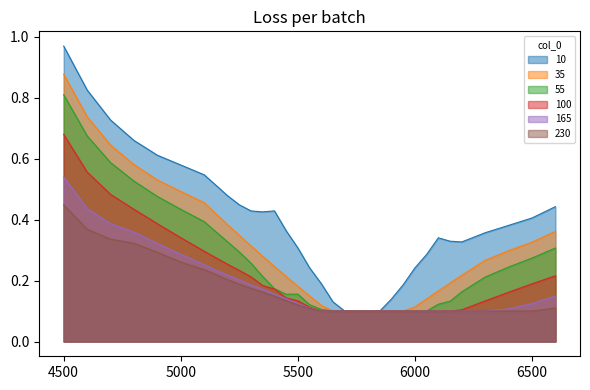

Reading left to right, what are all the values shown in this chart?

10: 1.0	0.8	0.7	0.7	0.6	0.6	0.5	0.5	0.5	0.4	0.4	0.4	0.4	0.4	0.3	0.2	0.2	0.1	0.1	0.1	0.1	0.1	0.1	0.2	0.2	0.3	0.3	0.3	0.3	0.4	0.4	0.4	0.4
35: 0.9	0.7	0.6	0.6	0.5	0.5	0.5	0.4	0.4	0.3	0.3	0.3	0.2	0.2	0.2	0.1	0.1	0.1	0.1	0.1	0.1	0.1	0.1	0.1	0.1	0.1	0.2	0.2	0.2	0.3	0.3	0.3	0.4
55: 0.8	0.7	0.6	0.5	0.5	0.4	0.4	0.4	0.3	0.3	0.3	0.2	0.2	0.2	0.2	0.1	0.1	0.1	0.1	0.1	0.1	0.1	0.1	0.1	0.1	0.1	0.1	0.1	0.2	0.2	0.2	0.3	0.3
100: 0.7	0.6	0.5	0.4	0.4	0.3	0.3	0.3	0.3	0.2	0.2	0.2	0.2	0.1	0.1	0.1	0.1	0.1	0.1	0.1	0.1	0.1	0.1	0.1	0.1	0.1	0.1	0.1	0.1	0.1	0.2	0.2	0.2
165: 0.5	0.4	0.4	0.4	0.3	0.3	0.3	0.2	0.2	0.2	0.2	0.2	0.2	0.1	0.1	0.1	0.1	0.1	0.1	0.1	0.1	0.1	0.1	0.1	0.1	0.1	0.1	0.1	0.1	0.1	0.1	0.1	0.1
230: 0.4	0.4	0.3	0.3	0.3	0.3	0.2	0.2	0.2	0.2	0.2	0.2	0.1	0.1	0.1	0.1	0.1	0.1	0.1	0.1	0.1	0.1	0.1	0.1	0.1	0.1	0.1	0.1	0.1	0.1	0.1	0.1	0.1